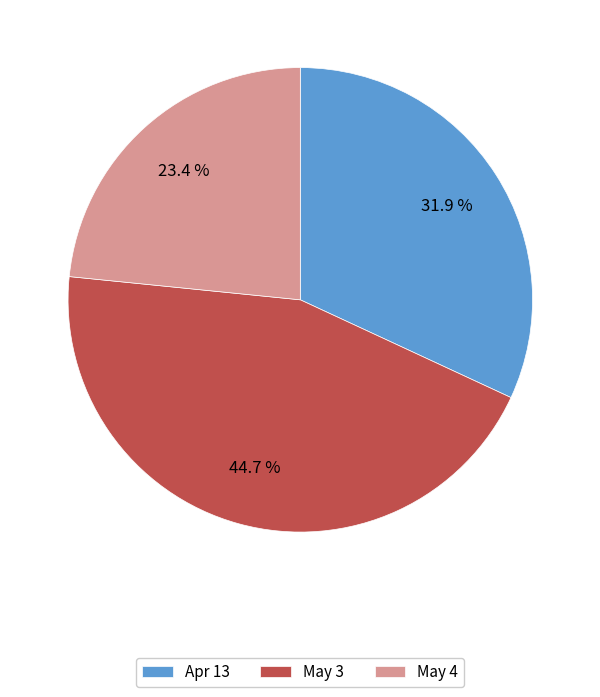

Count the number of slices in the pie.

3